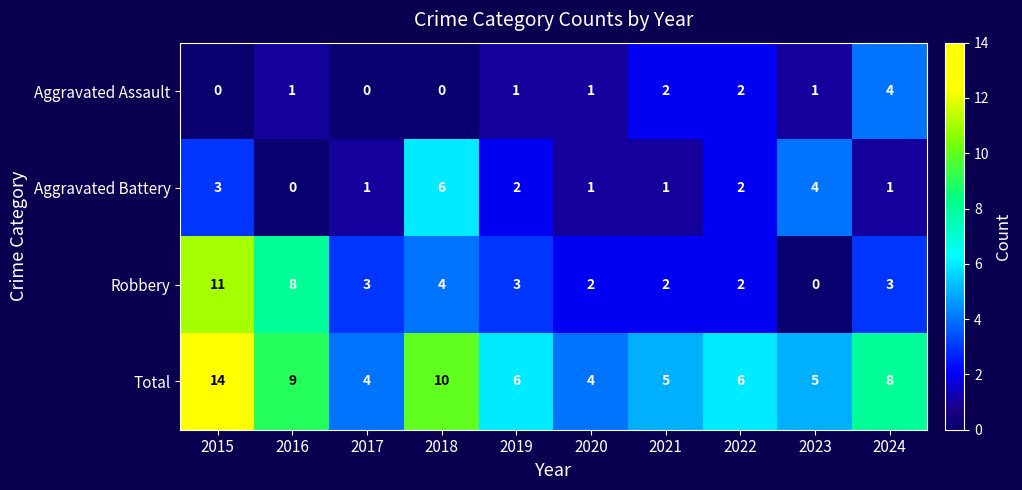

What is the spread (max minus min) of values at 2019?

5